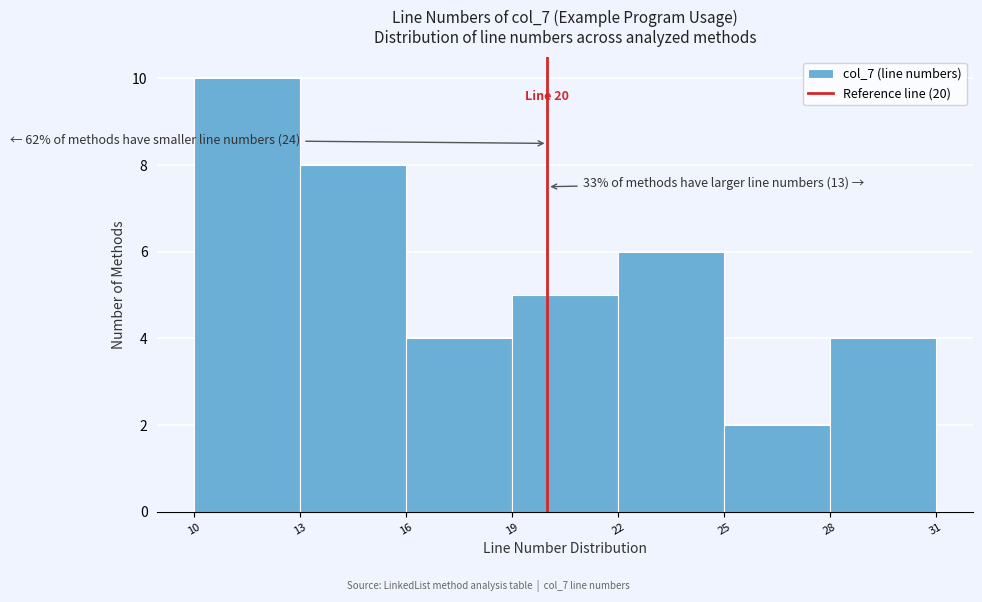

Which range on the x-axis has the tallest bar?

10 to 13